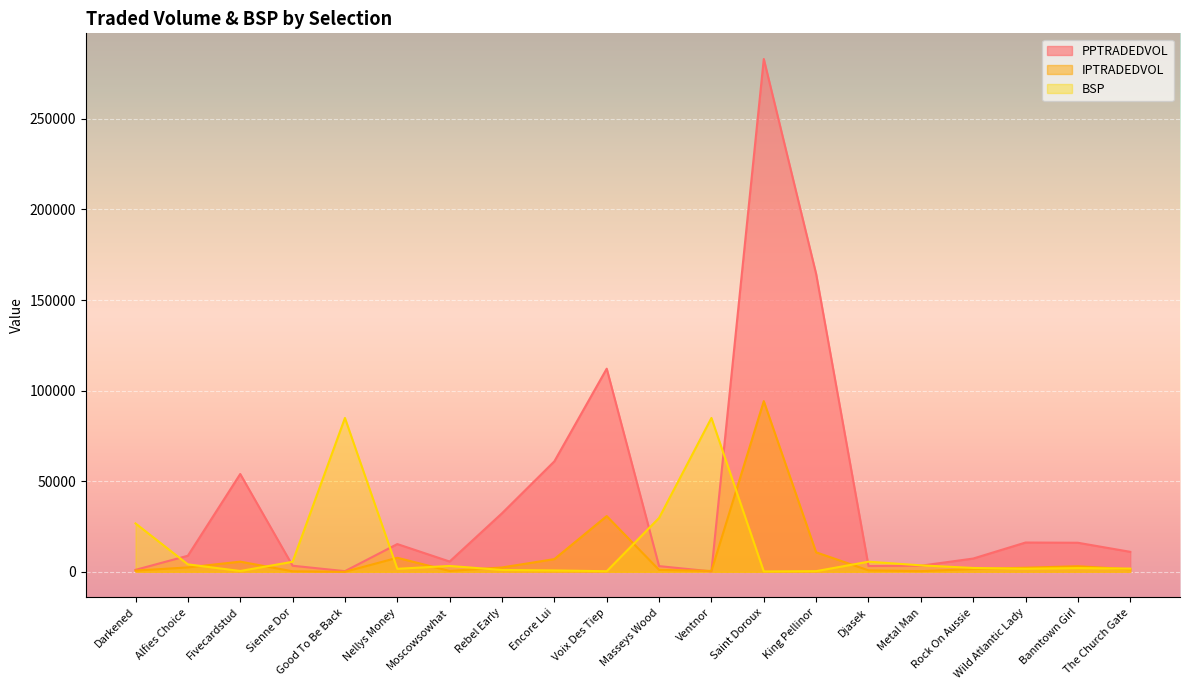

How many lines are shown in the chart?

3